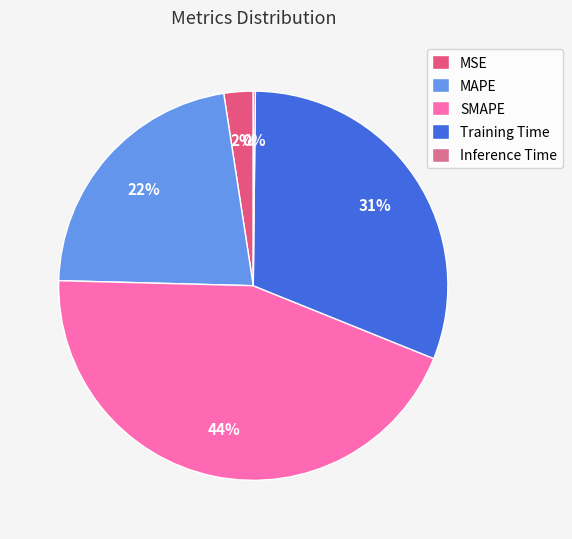

Is Training Time the majority of the pie?

No